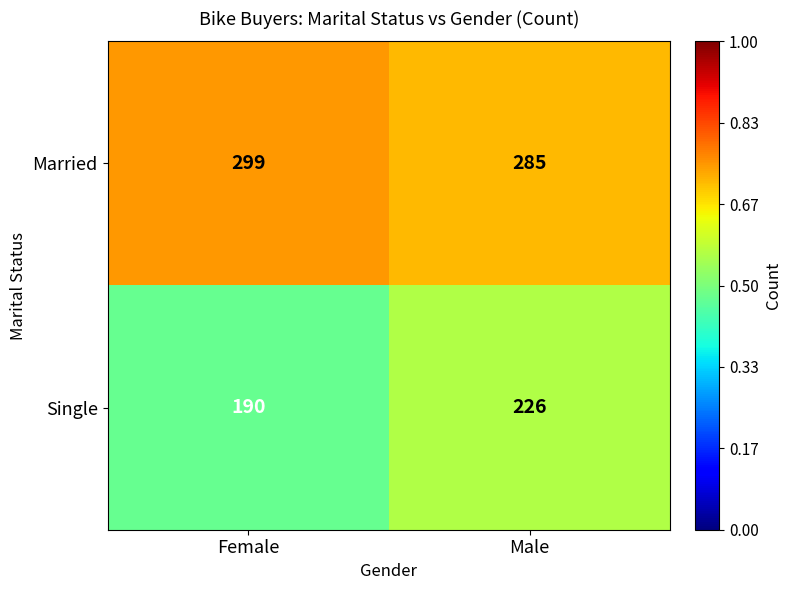

Which category has the highest value across all series?

Female